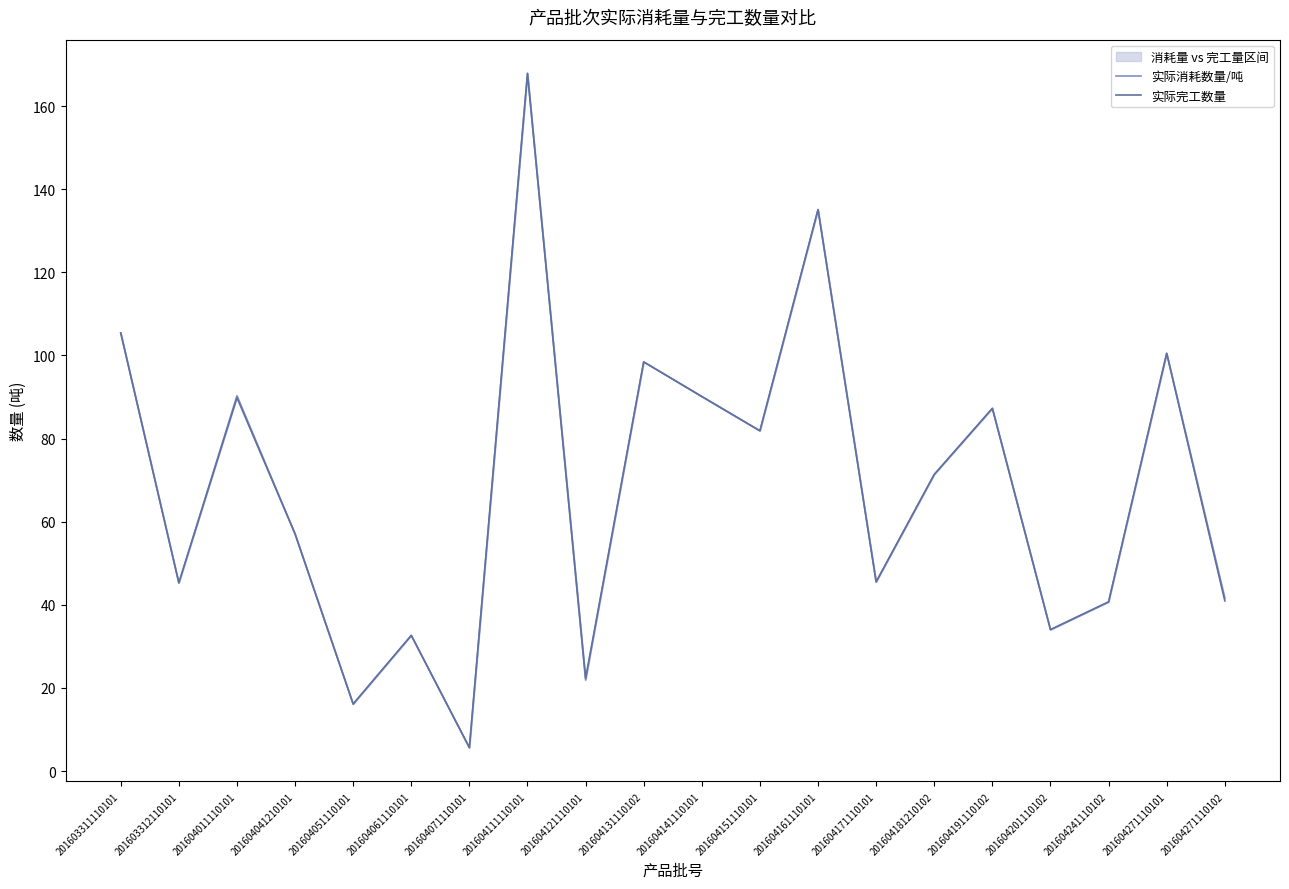

List the labels in order of 实际完工数量 value, largest first.

201604111110101, 201604161110101, 201603311110101, 201604271110101, 201604131110102, 201604141110101, 201604011110101, 201604191110102, 201604151110101, 201604181210102, 201604041210101, 201604171110101, 201603312110101, 201604271110102, 201604241110102, 201604201110102, 201604061110101, 201604121110101, 201604051110101, 201604071110101